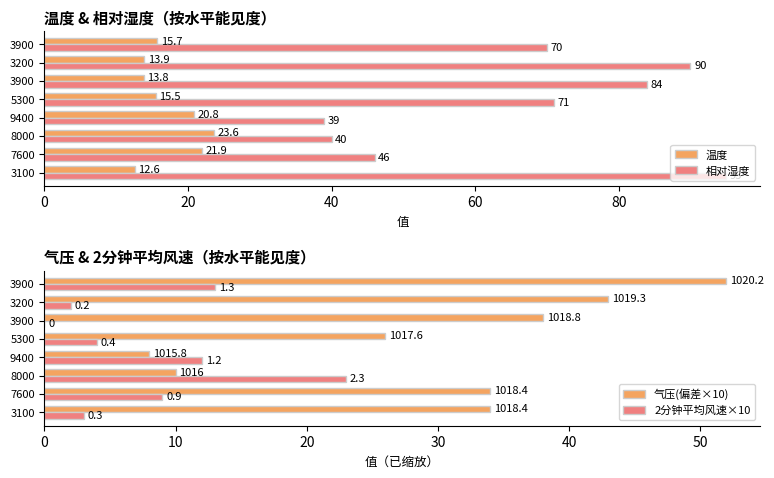

Reading right to left, what are all the values shown in this chart?

温度: 15.7	13.9	13.8	15.5	20.8	23.6	21.9	12.6
相对湿度: 70.0	90.0	84.0	71.0	39.0	40.0	46.0	95.0
气压(偏差×10): 52.0	43.0	38.0	26.0	8.0	10.0	34.0	34.0
2分钟平均风速×10: 13.0	2.0	0.0	4.0	12.0	23.0	9.0	3.0